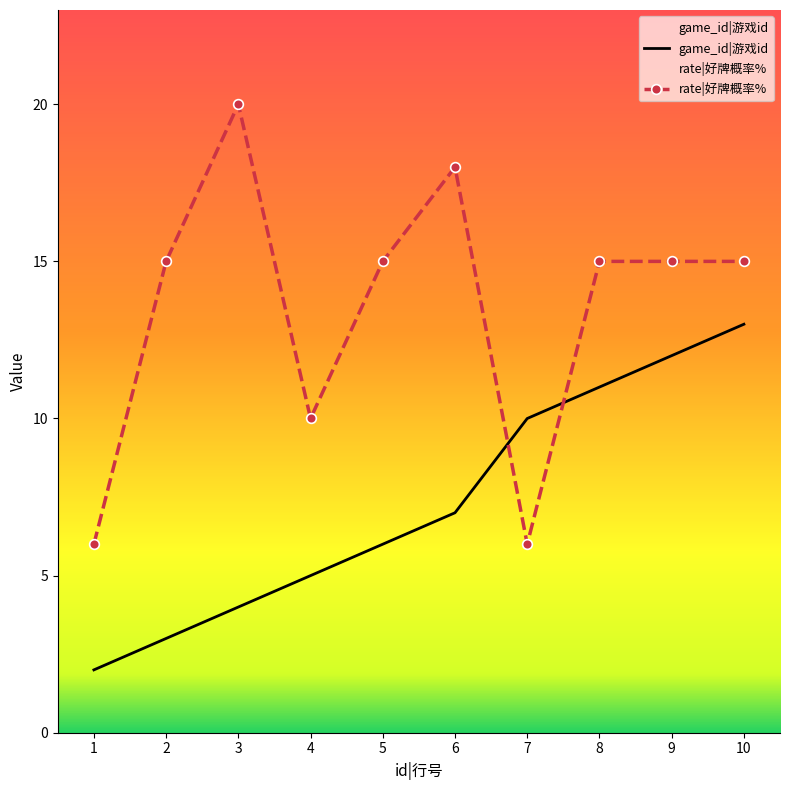

Which series has the largest total across all categories?

rate|好牌概率%